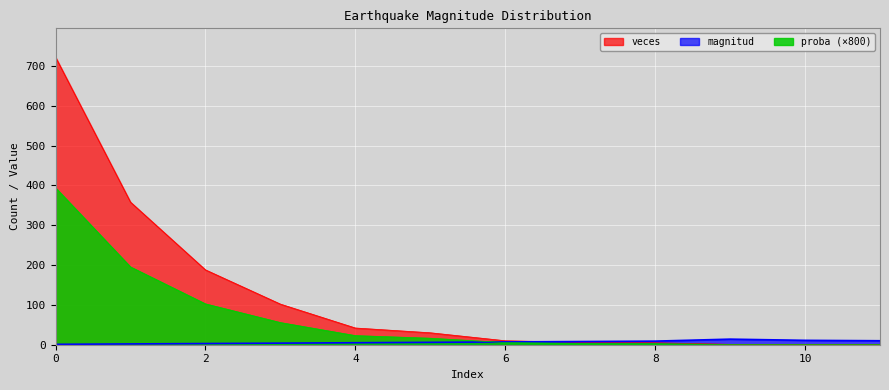

Where do veces and magnitud first cross each other?

6 and 7